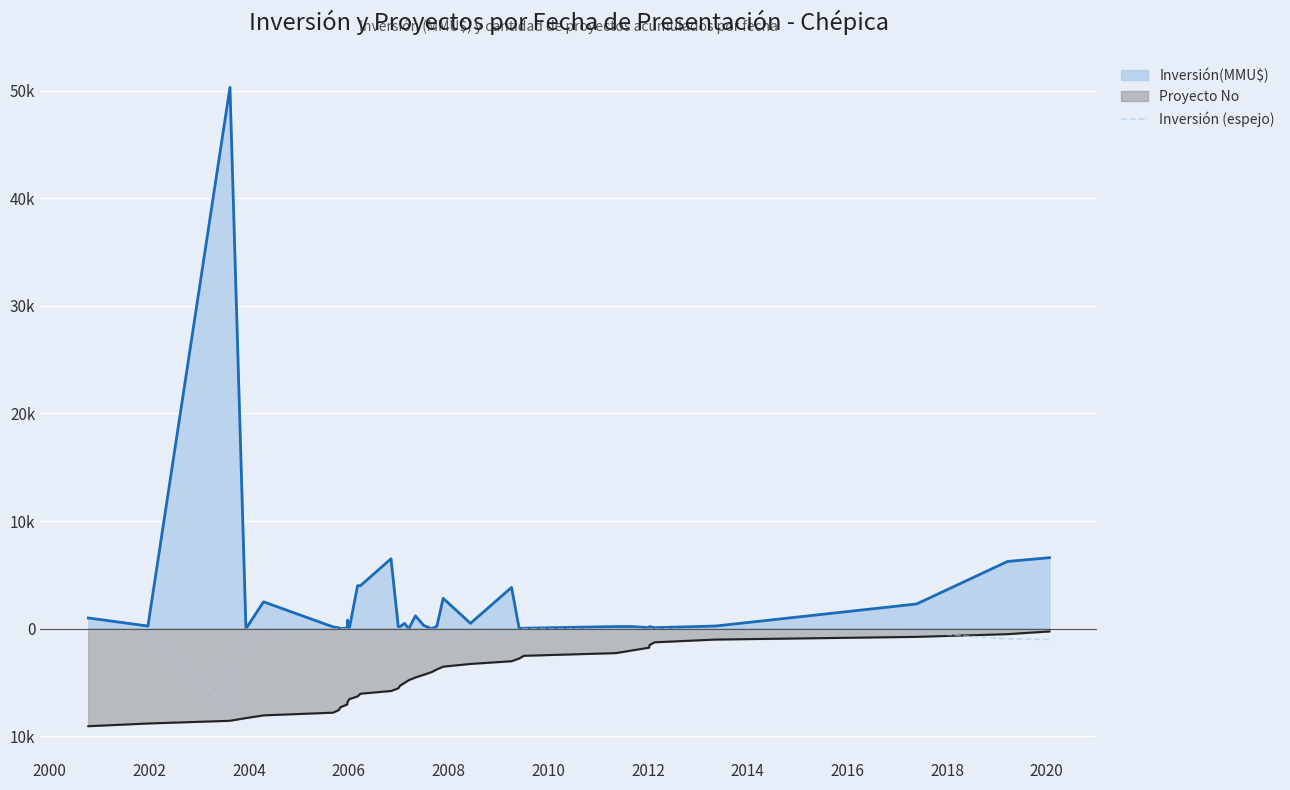

True or false: Inversión (espejo) has a value of -2.5 at 20.

False